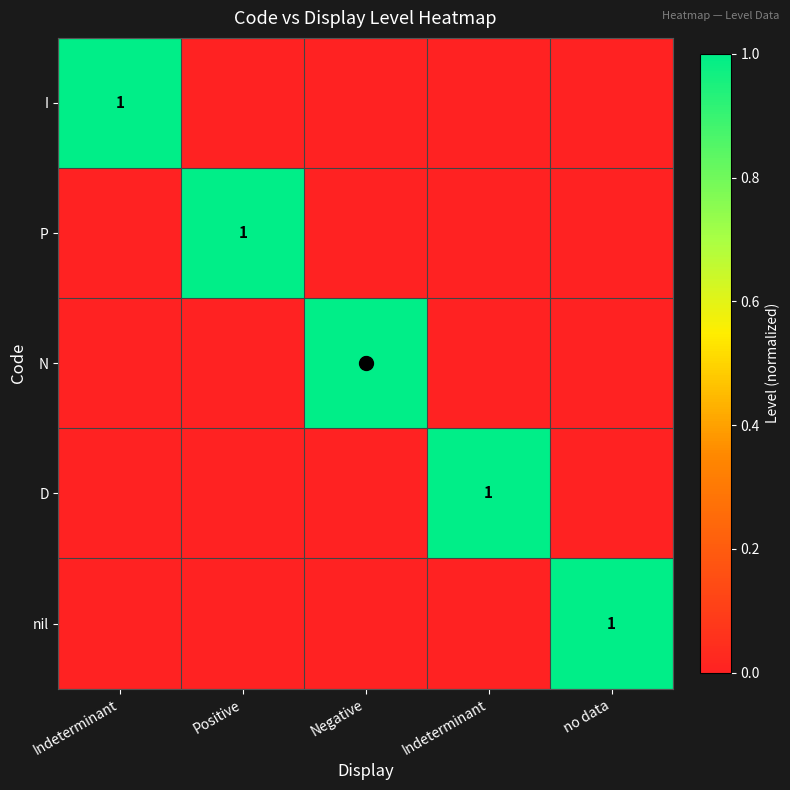

At which category is the sum across all series the highest?

Indeterminant